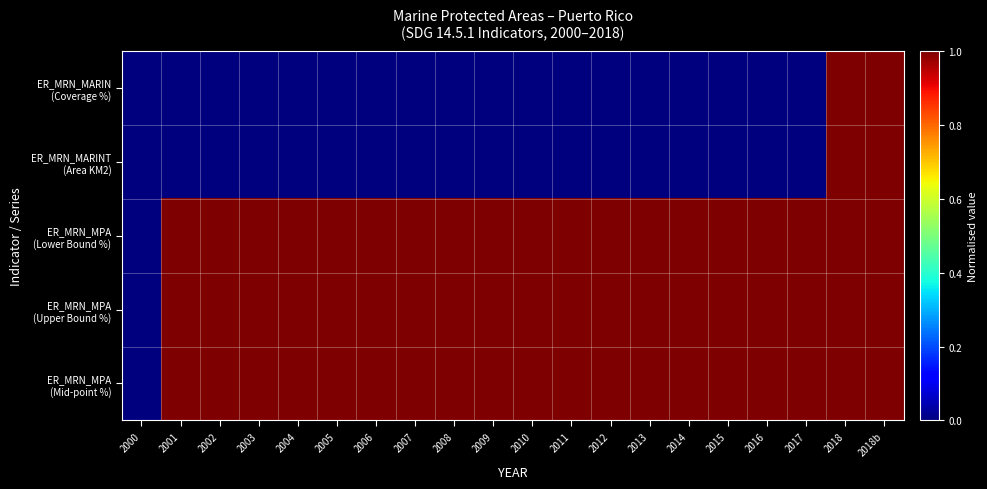

Between 2008 and 2006, which is larger?

2008